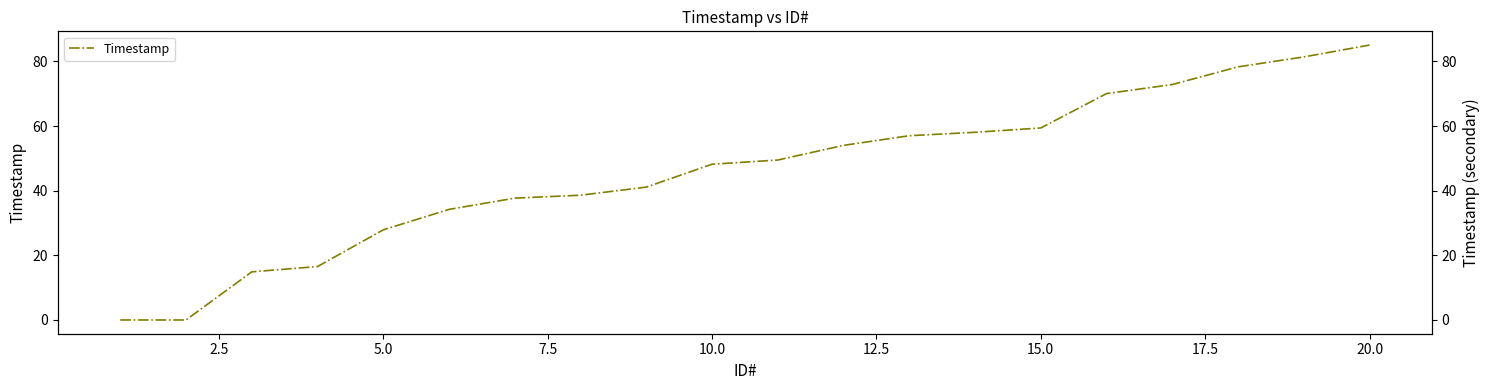

What is the value of the 13th point from the left?

57.0